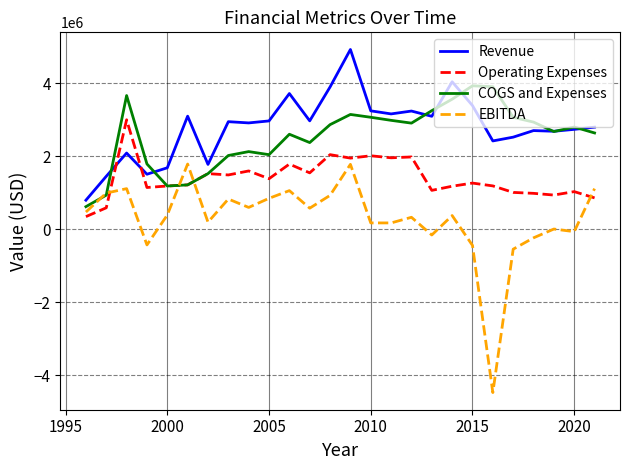

Is this an area chart (filled region under the line)?

No